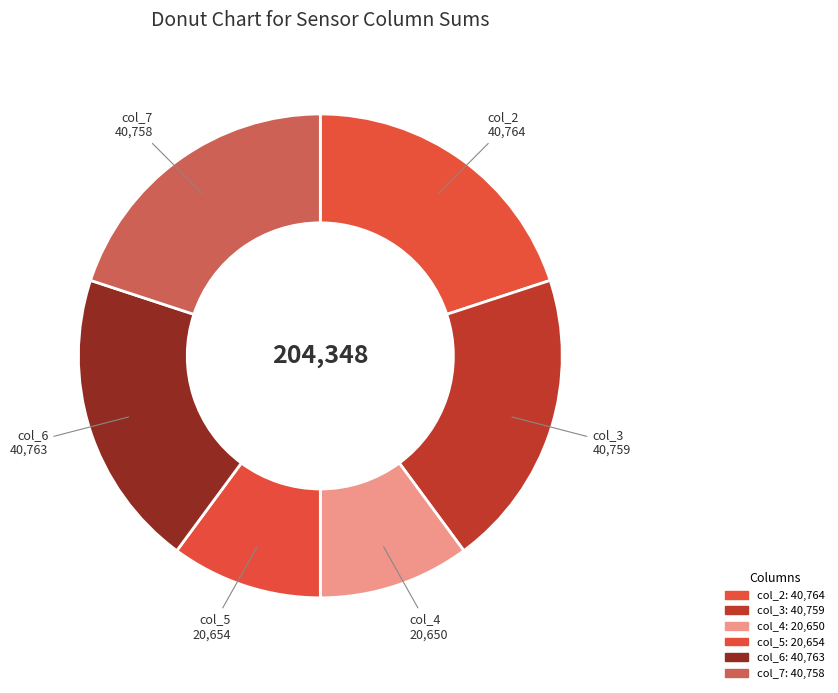

How many segments does this pie chart have?

6